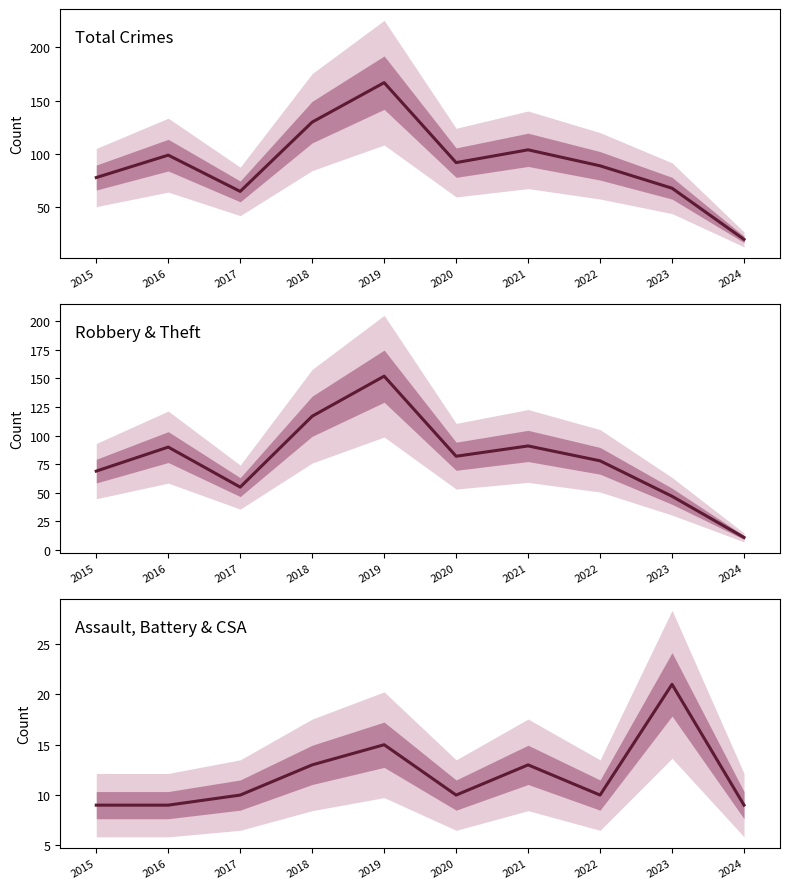

Which series has the widest spread of values?

Total Crimes